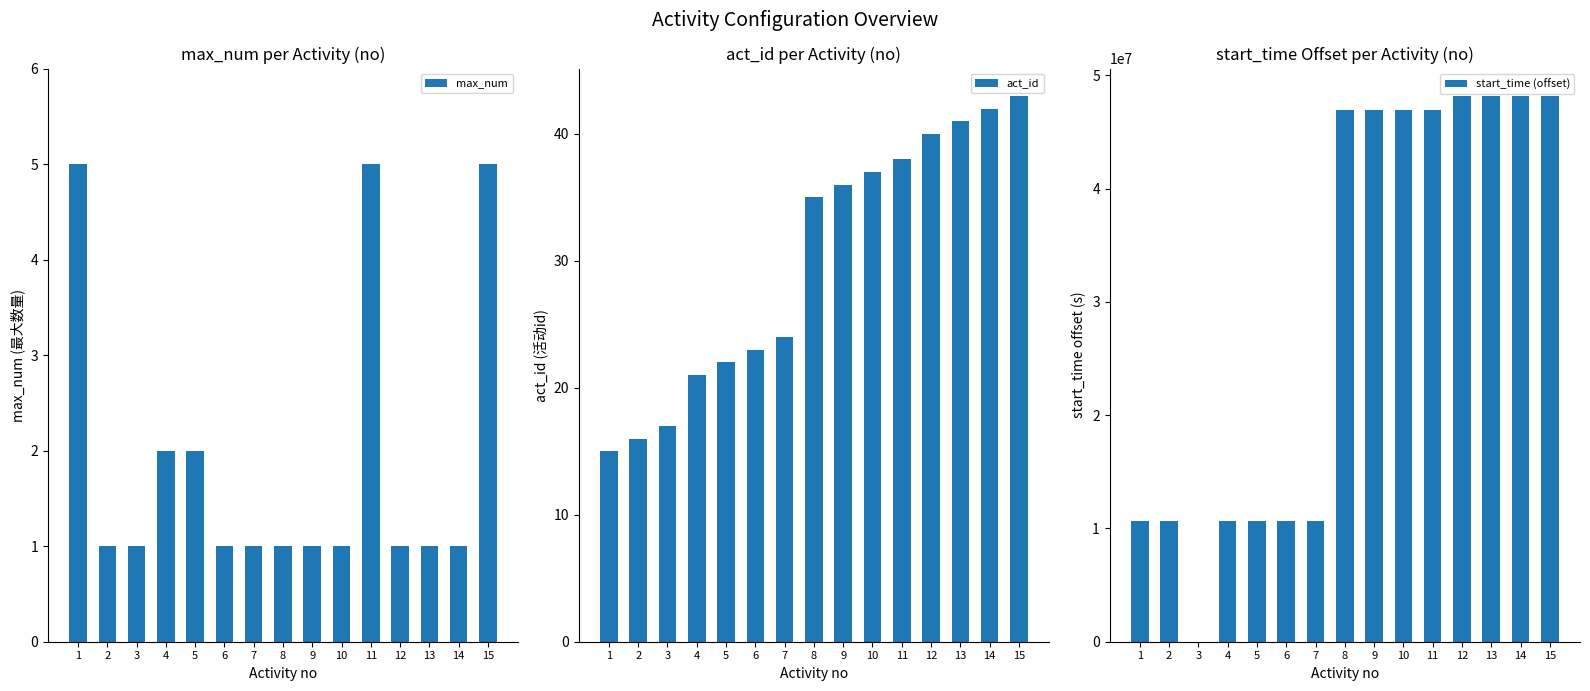

At 7, list the series in order from largest to smallest.

start_time (offset), act_id, max_num